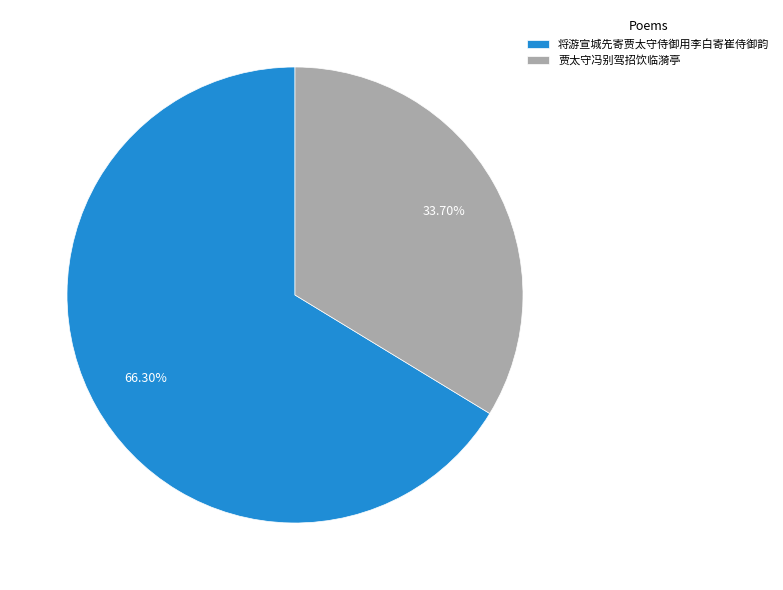

Does any single category account for the majority?

Yes